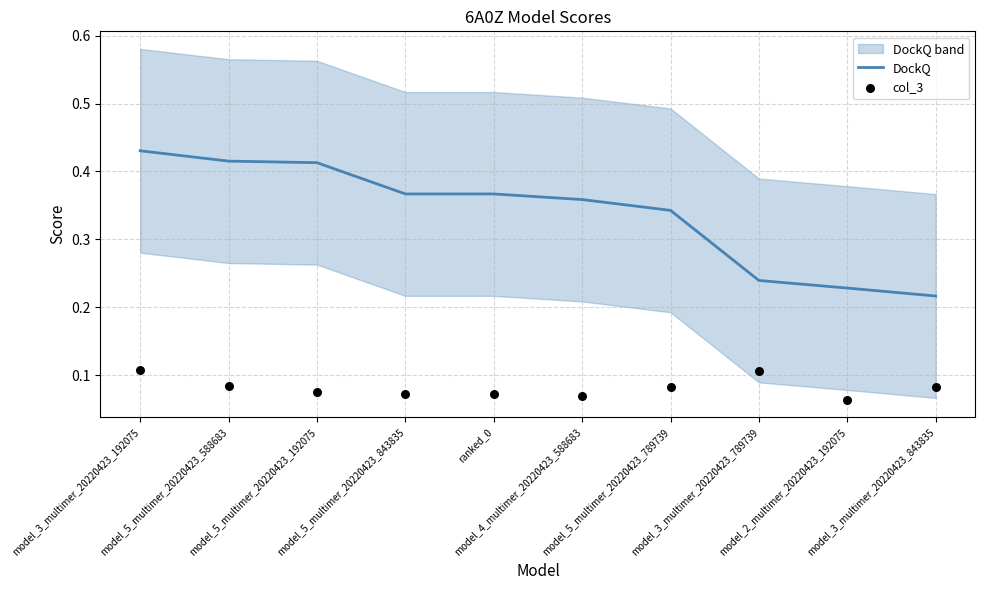

What is the total value across all series at model_5_multimer_20220423_588683?

0.5